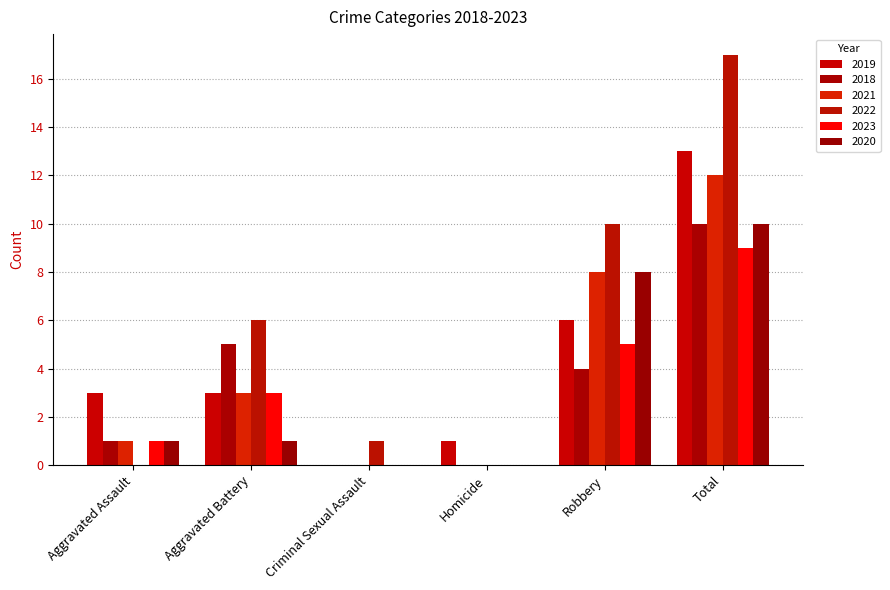

At which label does 2019 reach its minimum?

Criminal Sexual Assault